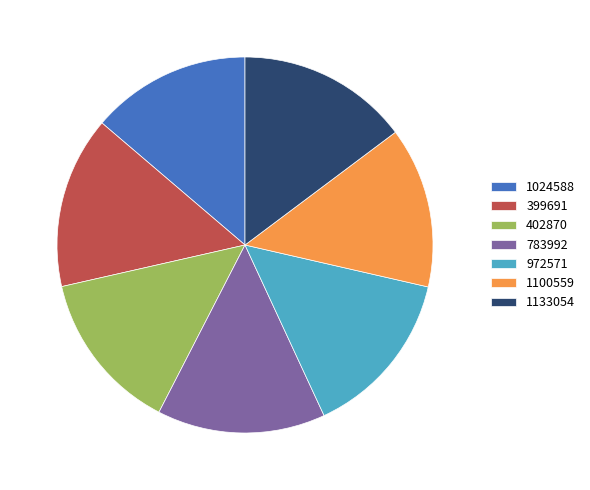

How many segments does this pie chart have?

7